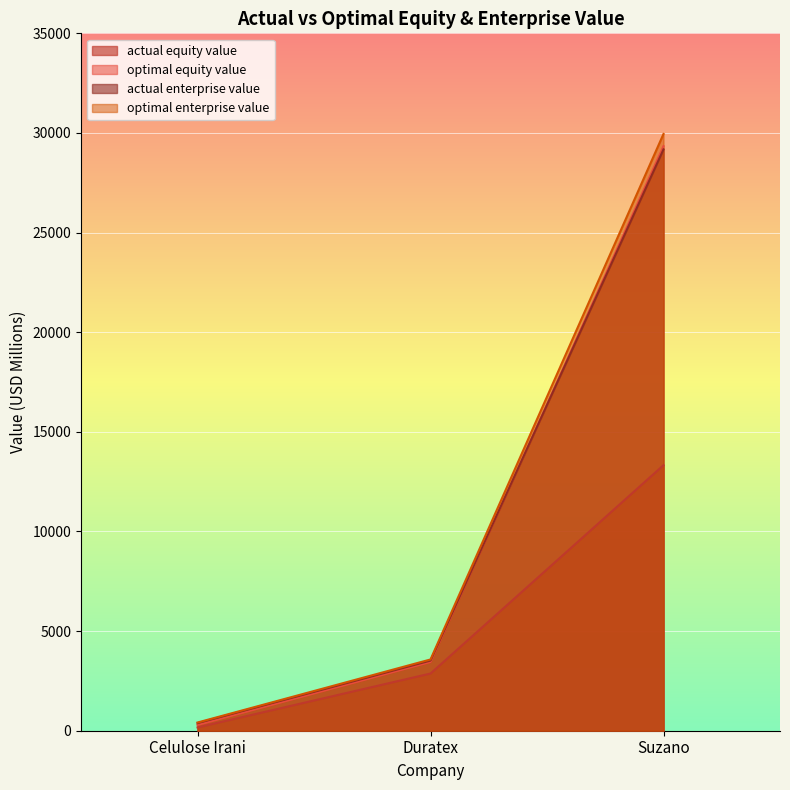

How many distinct data groups are displayed?

4